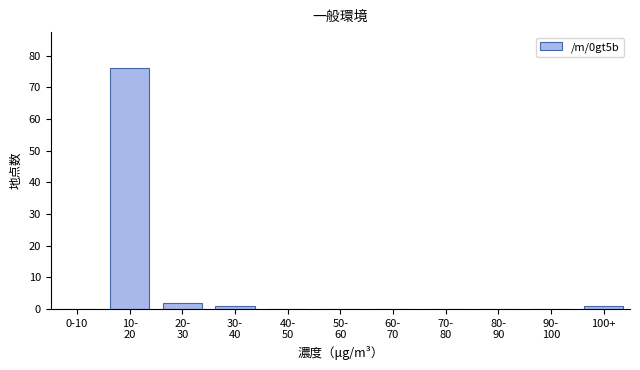

What is the sum of all values?

80